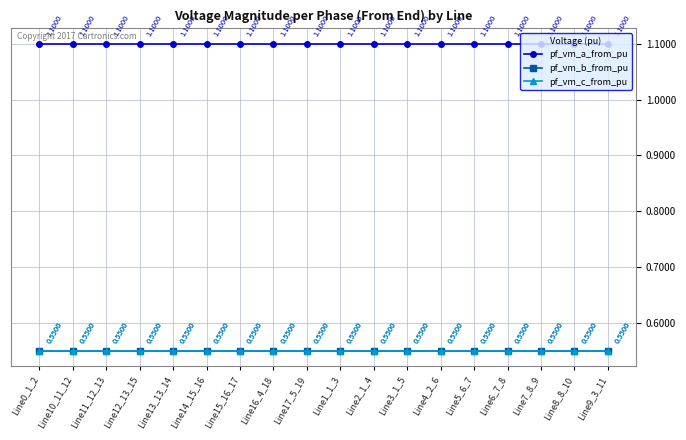

How many data points does each series have?

18